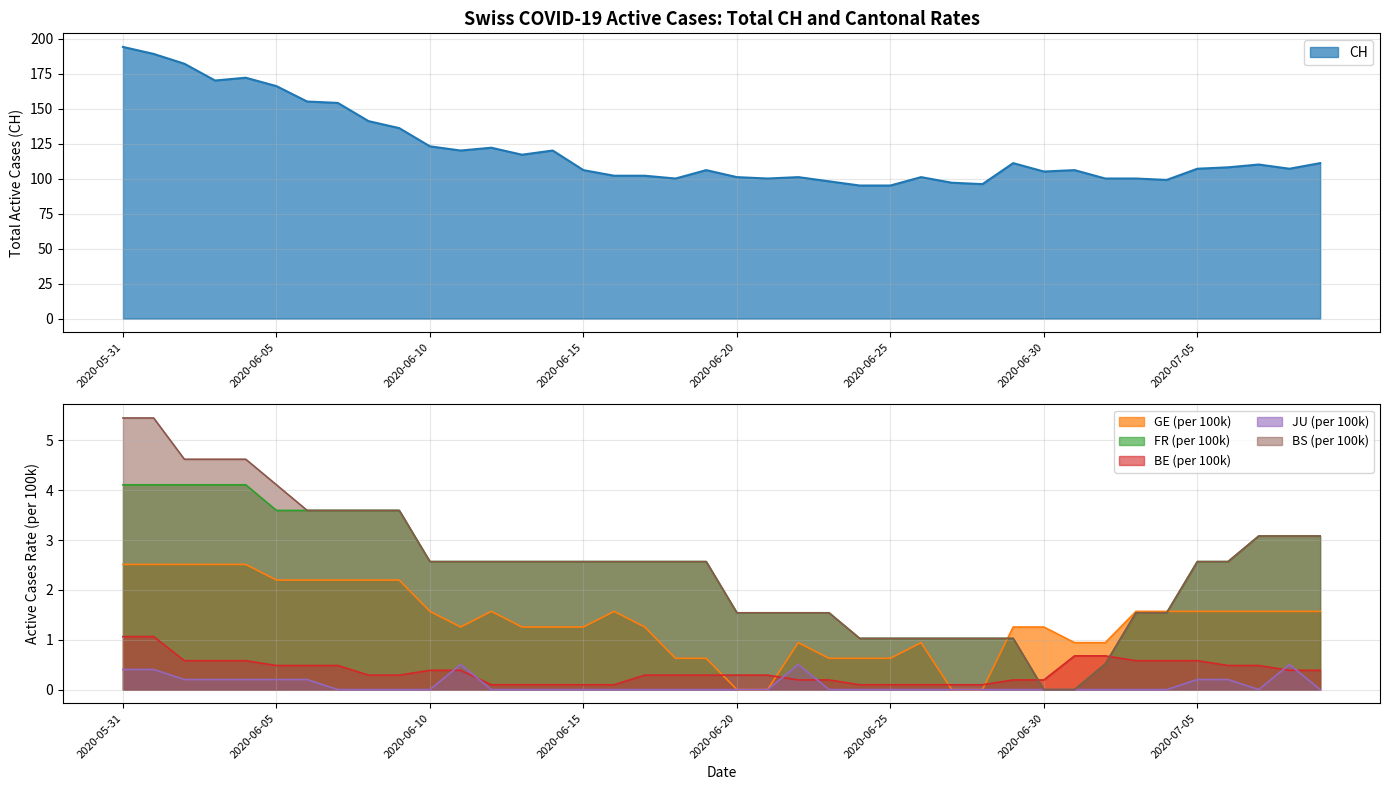

What is the highest value of the JU (per 100k) series?

0.5